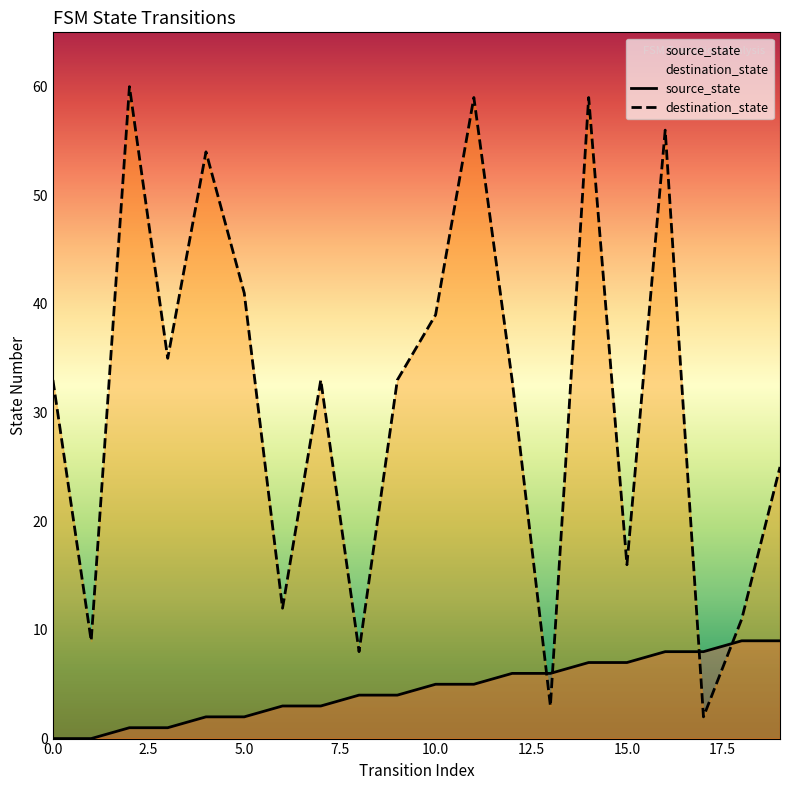

Which series ends up on top after the final intersection of source_state and destination_state?

destination_state